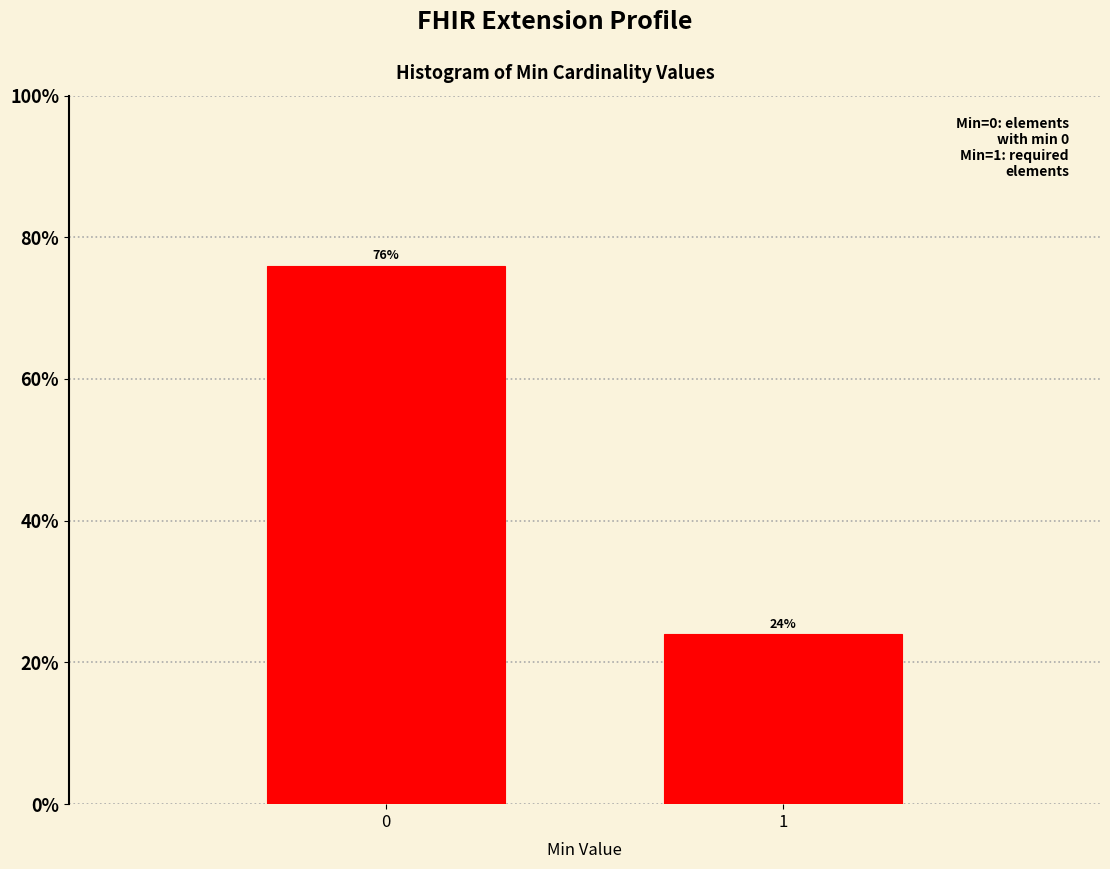

Reading right to left, what are all the values shown in this chart?

1=24	0=76